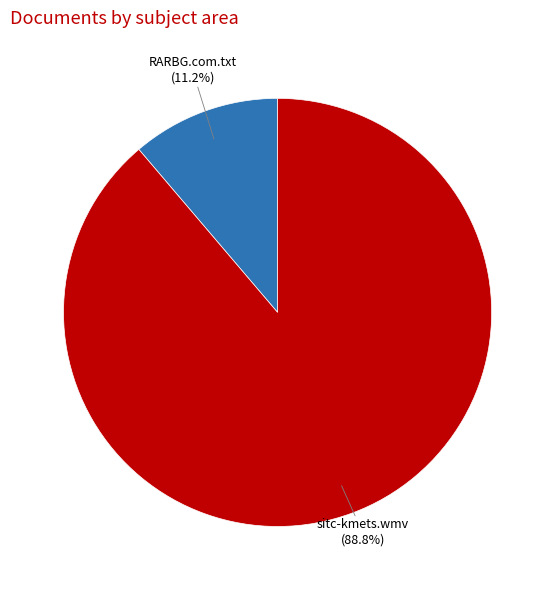

Does any single category account for the majority?

Yes